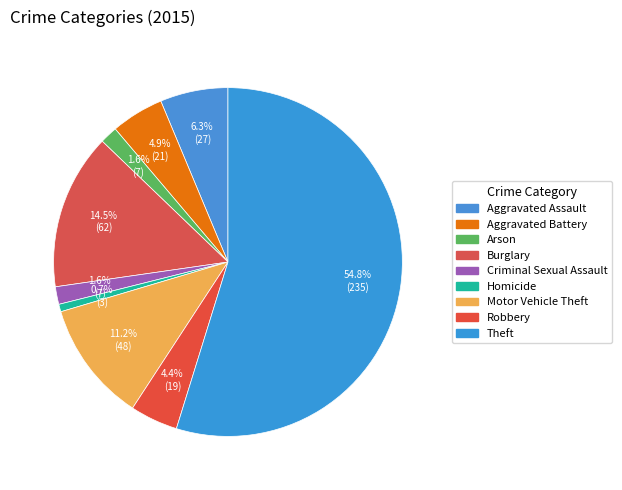

Rank the categories by value from highest to lowest.

Theft, Burglary, Motor Vehicle Theft, Aggravated Assault, Aggravated Battery, Robbery, Arson, Criminal Sexual Assault, Homicide